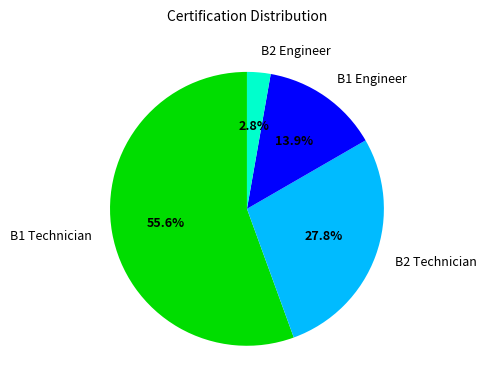

To the nearest percent, what percentage of the pie is B1 Engineer?

14%